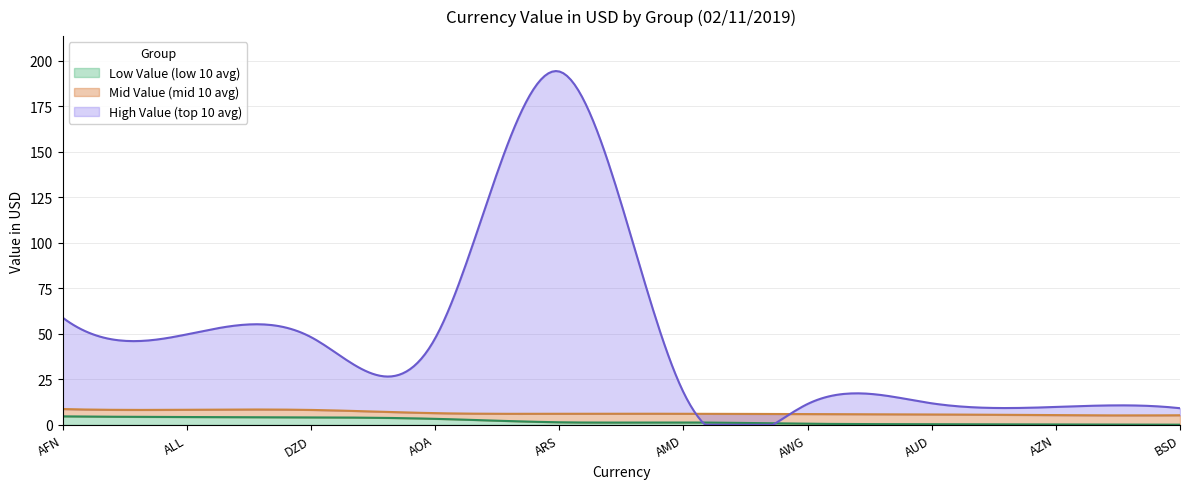

Is the value of High Value (top 10 avg) at AZN greater than the value of Mid Value (mid 10 avg) at ALL?

Yes